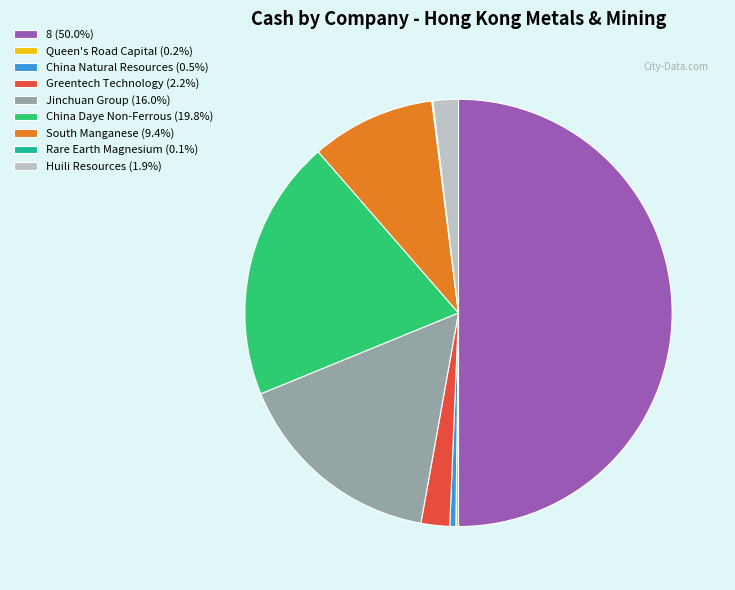

Approximately how many times larger is the value at Huili Resources (1.9%) compared to China Natural Resources (0.5%)?

4.2